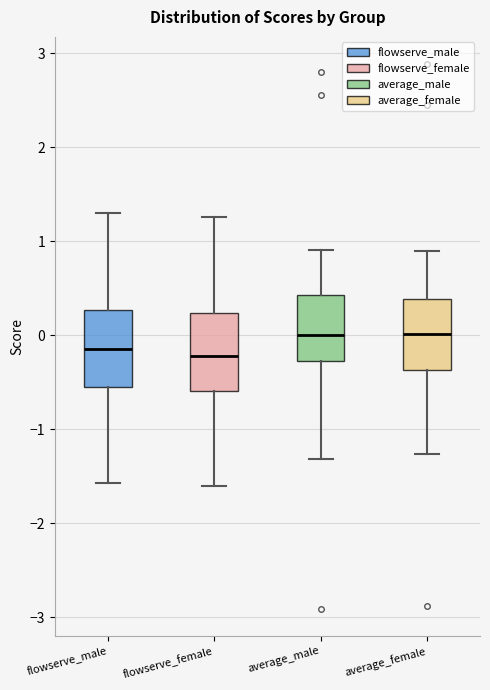

Where does the lower whisker of the box for average_female end on the y-axis? The values are not printed on the chart, so give them approximately, as read against the axis.

-1.3